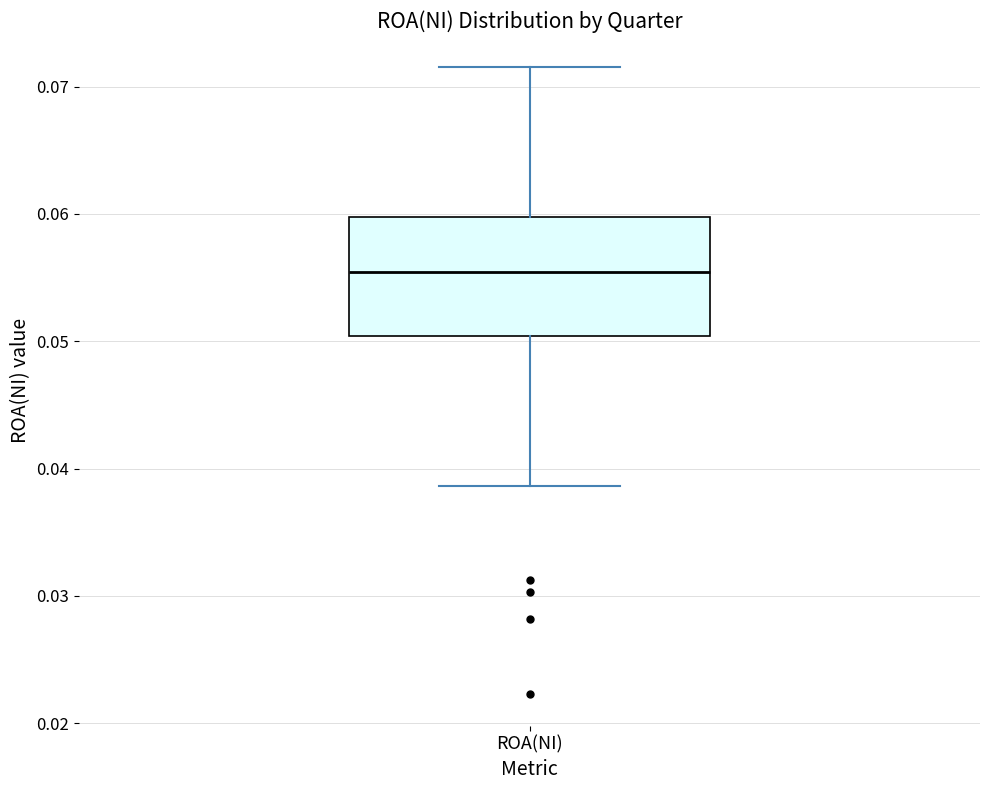

Transcribe this box plot: give where the median line is, the range the box spans, and where the two whiskers end, as read against the y-axis. The values are not printed on the chart, so give them approximately, as read against the axis.

median 0.055, box 0.050 to 0.060, whiskers 0.039 to 0.072